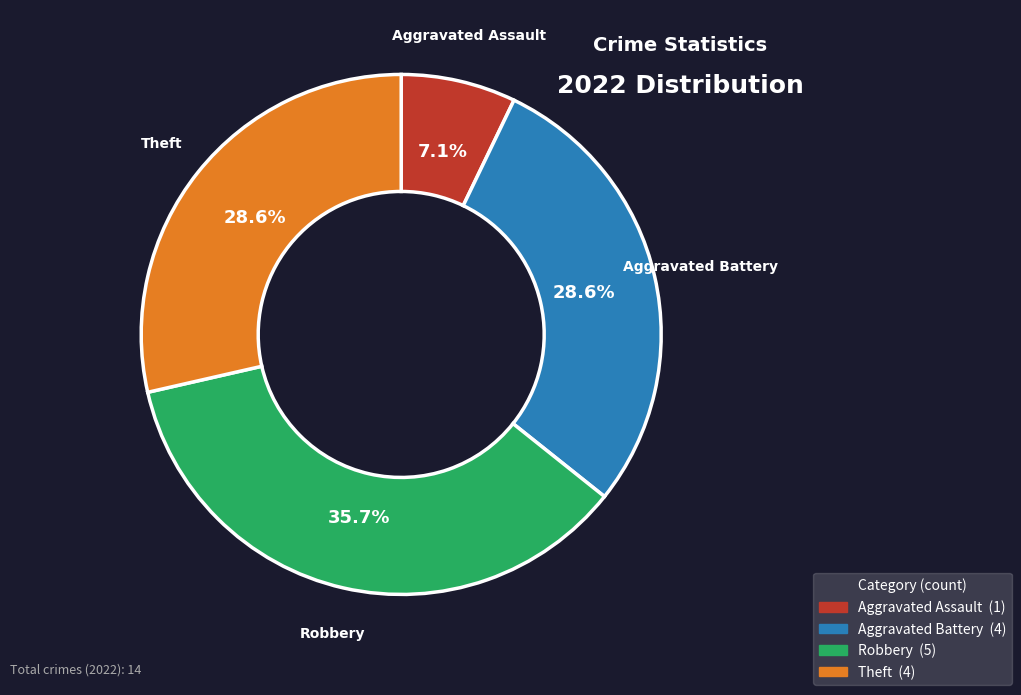

Does any single category account for the majority?

No